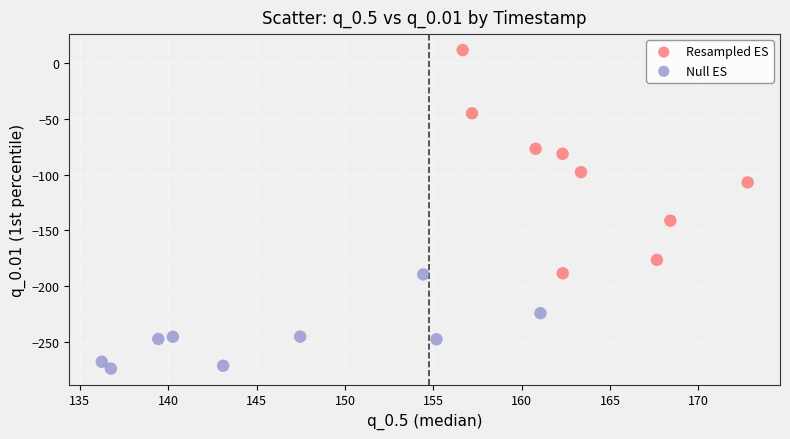

Which series has the largest Y range (max minus min)?

Resampled ES